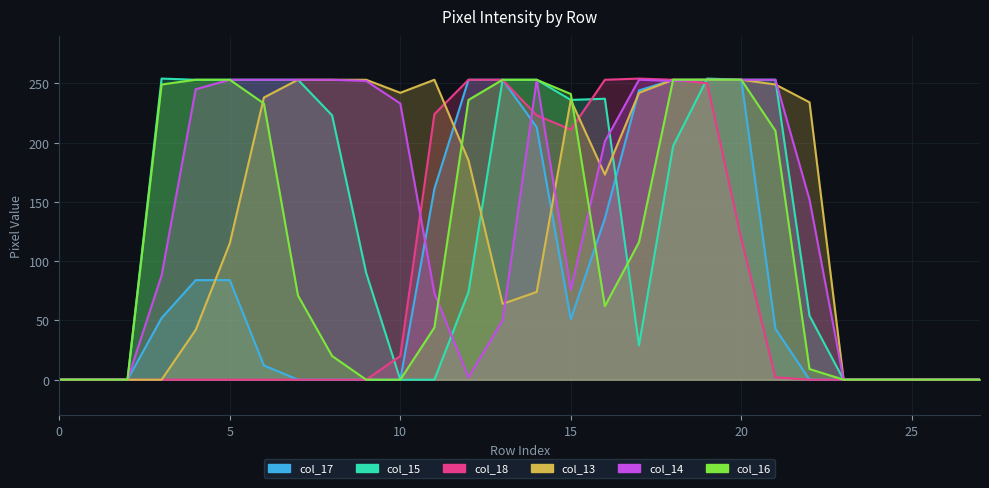

At which label does col_14 reach its peak?

5